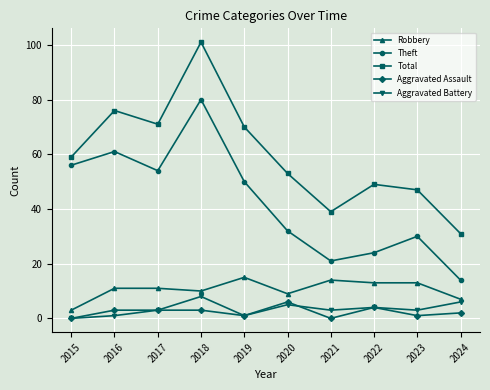

Which series changed the most between 2016 and 2024?

Theft